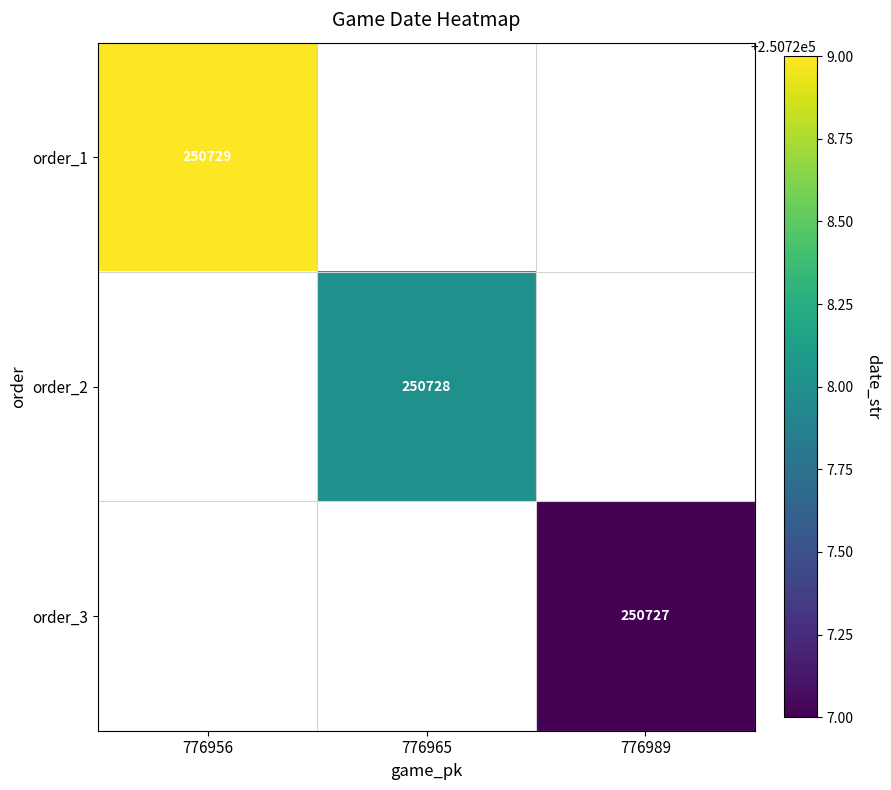

How many categories are shown in the chart?

3